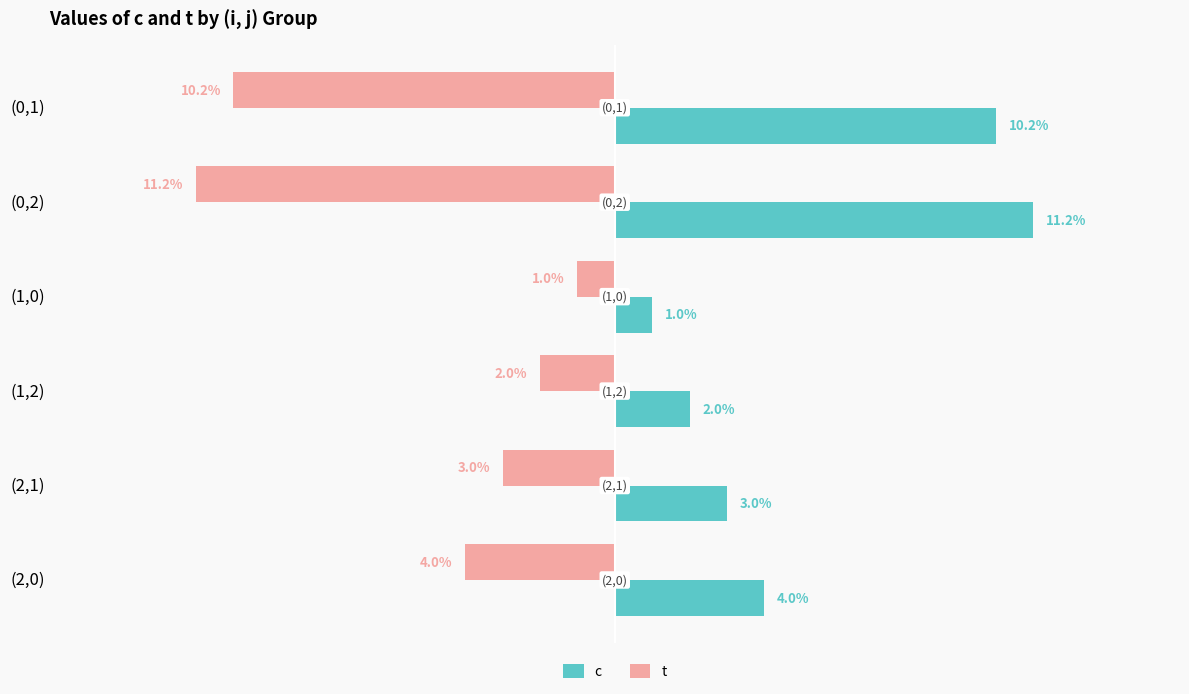

At which label does c reach its peak?

(0,2)